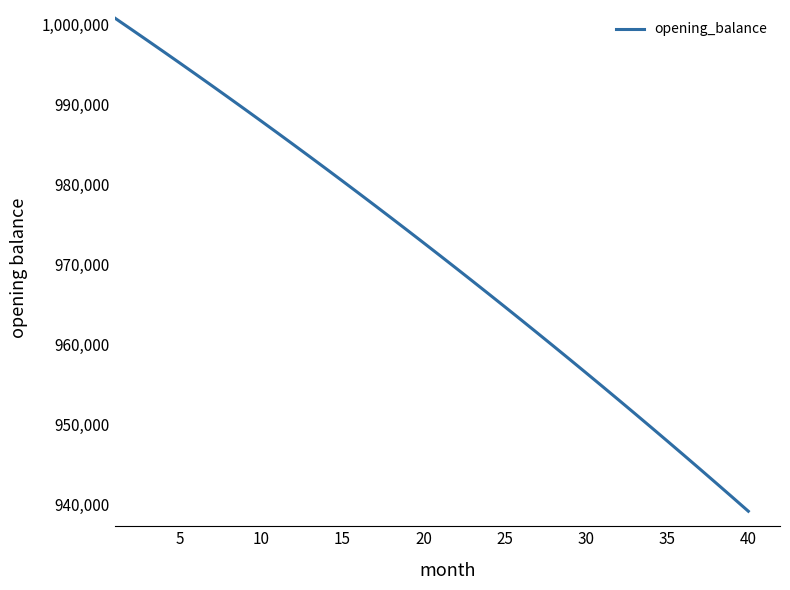

What is the minimum value shown in the chart?

939203.6